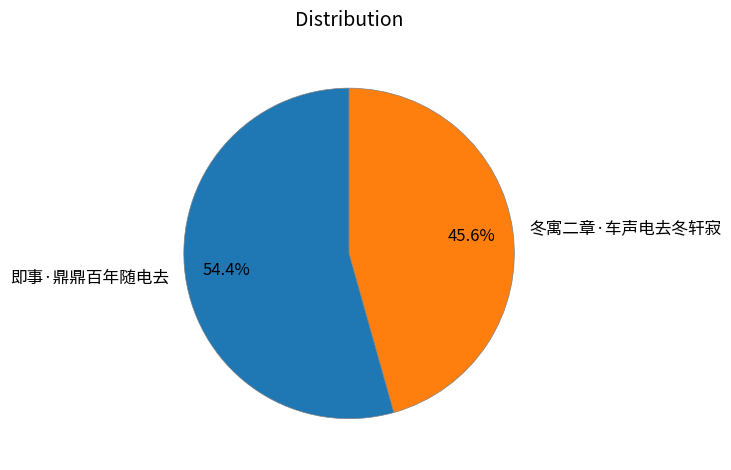

Which slice is the largest?

即事·鼎鼎百年随电去